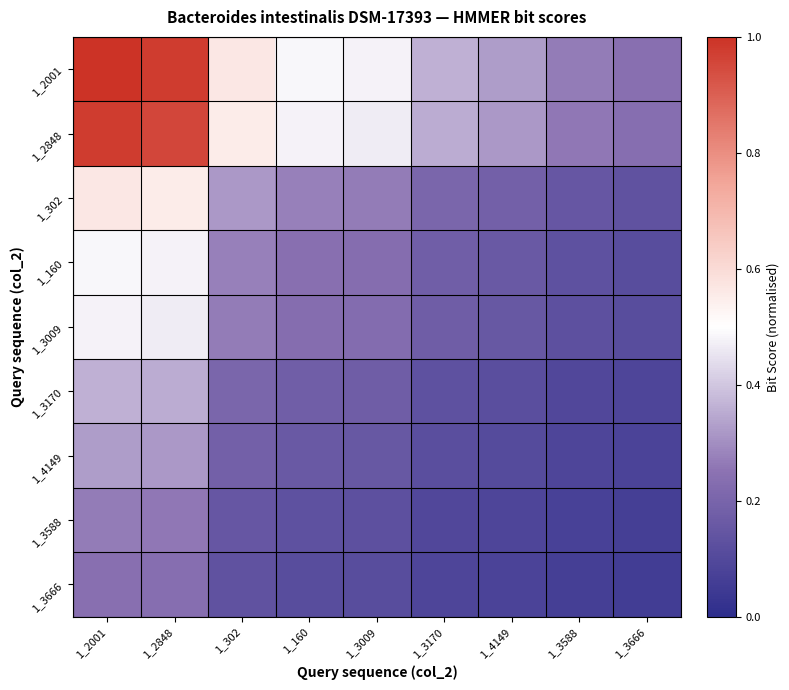

What is the total value across all series at 1_3666?

1.1